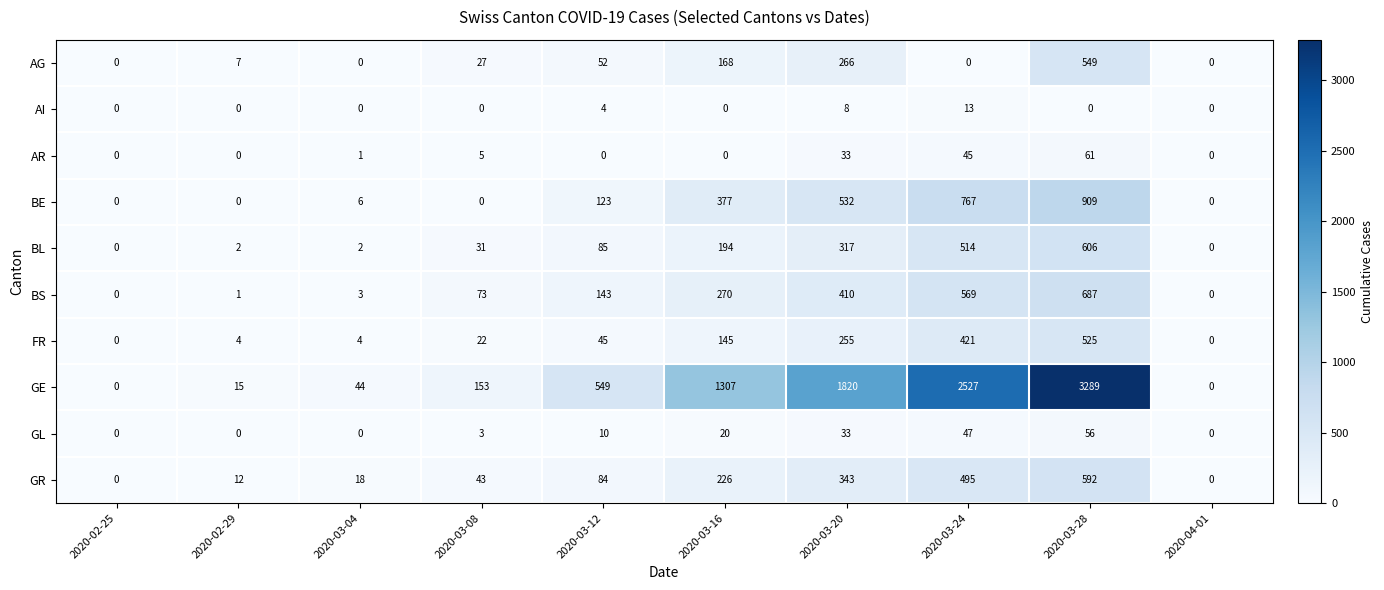

At which label does GR reach its peak?

2020-03-28